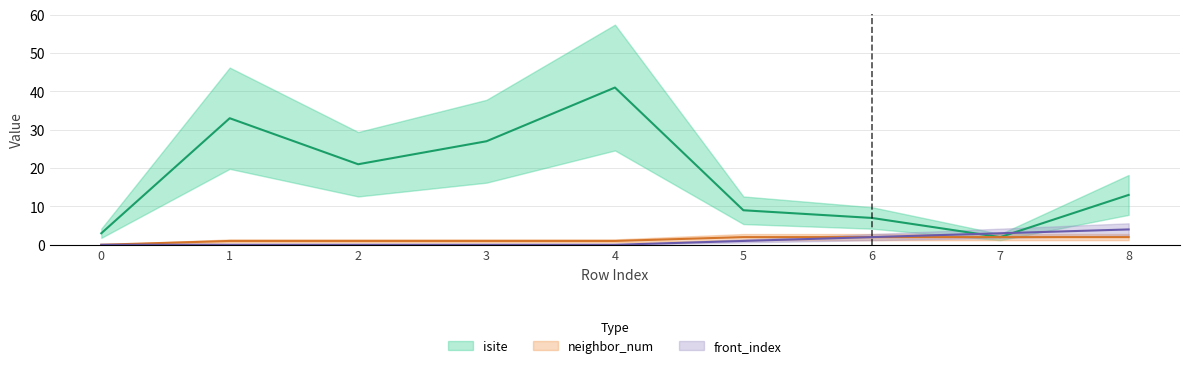

Where is isite nearest to the value 21?

2